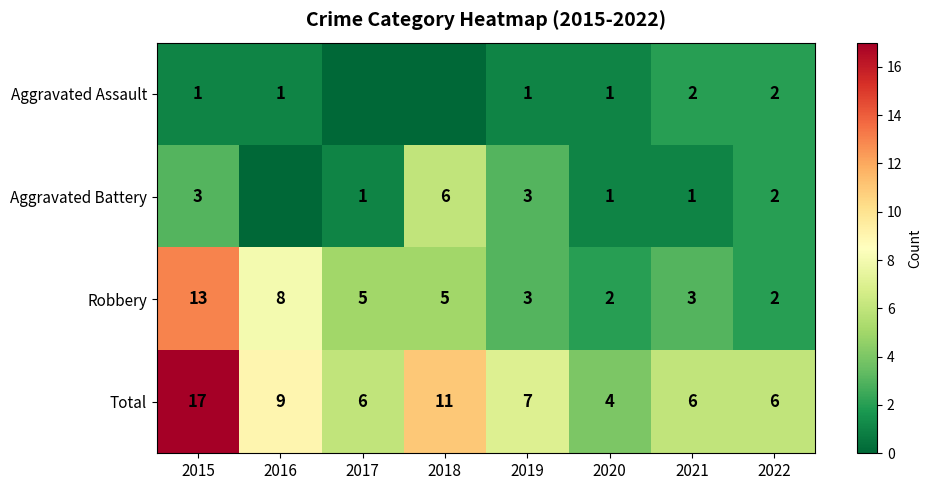

Read the Total value at 2015.

17